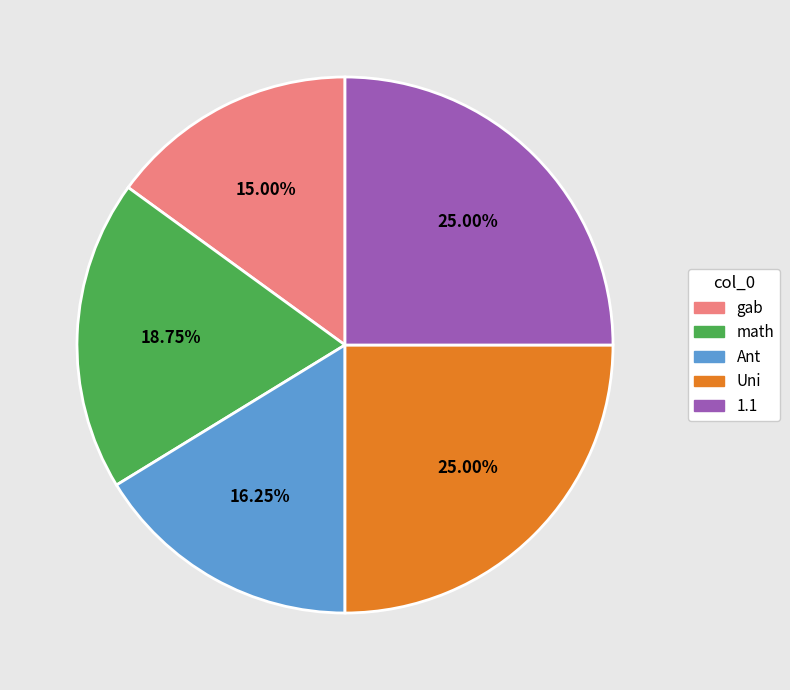

Do Uni and gab together represent more than half of the pie?

No